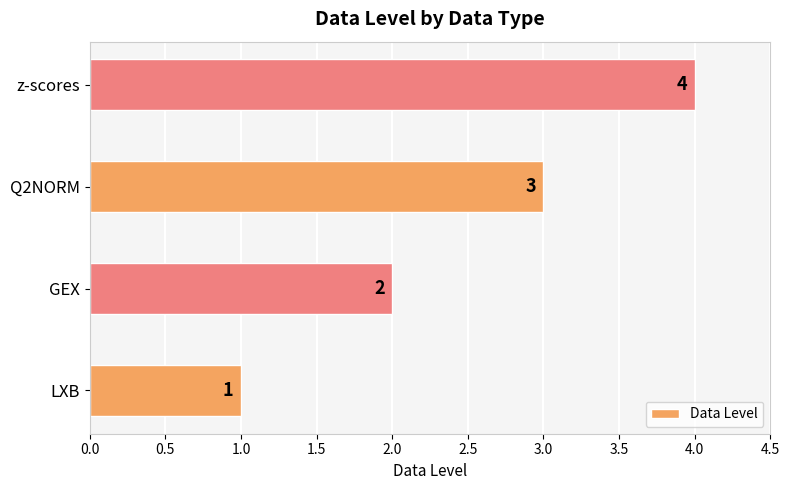

Rank the categories by value from lowest to highest.

LXB, GEX, Q2NORM, z-scores